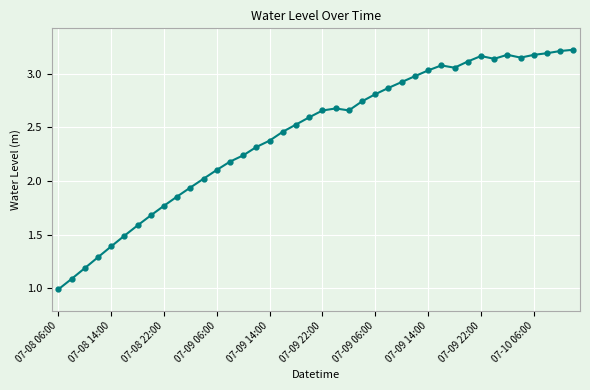

What is the smallest value displayed?

1.0